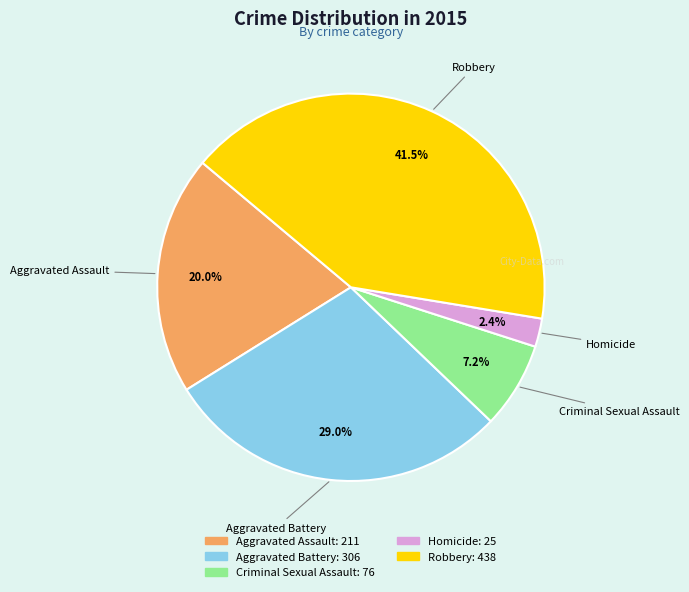

To the nearest percent, what is the average slice percentage?

20%